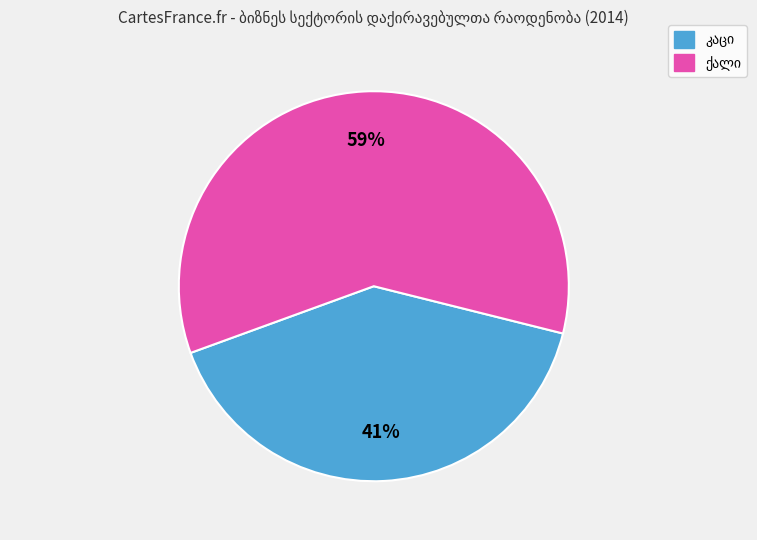

Is there any slice that represents more than half of the pie?

Yes